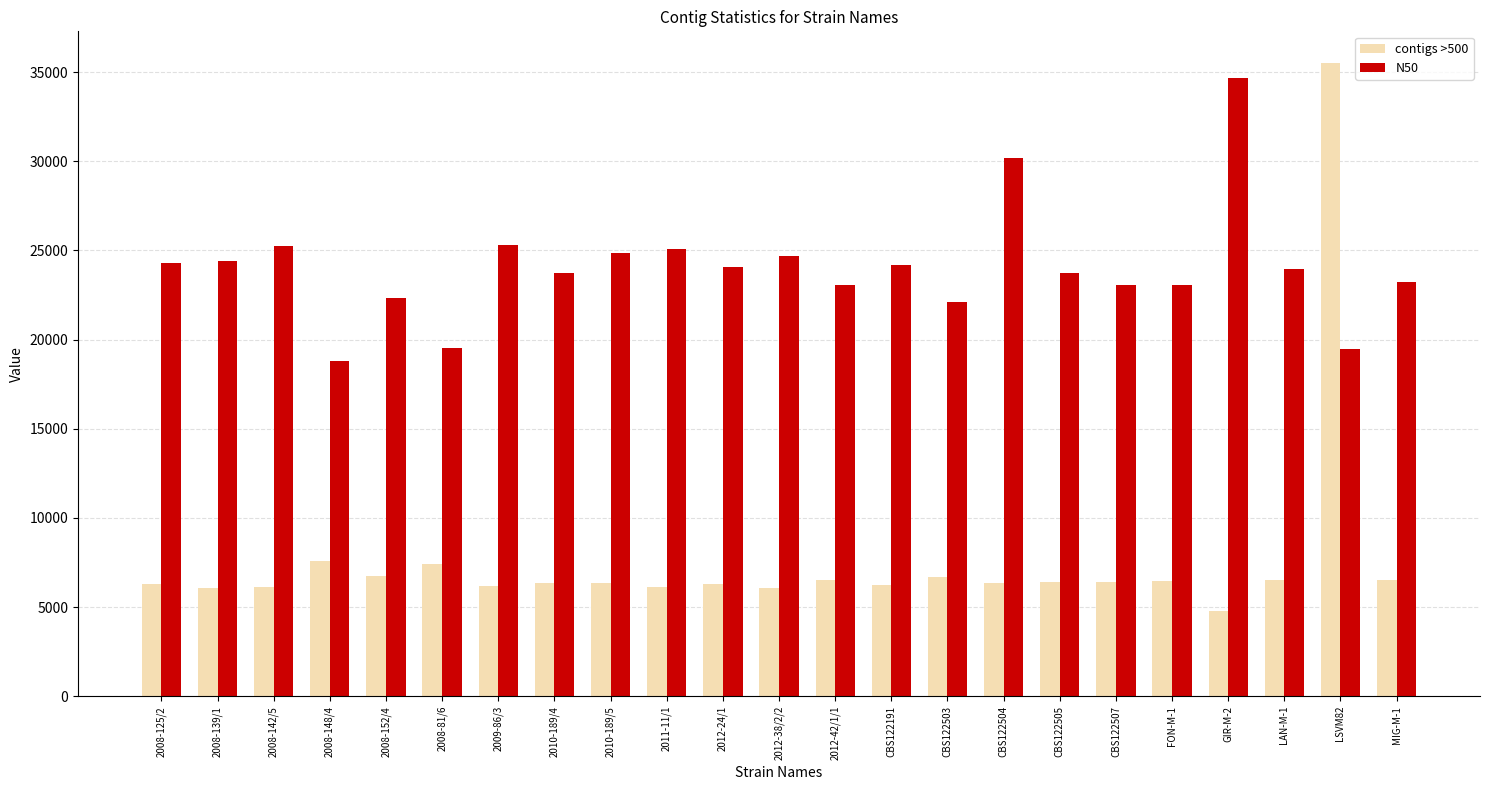

The N50 series shows 24711 at 2012-38/2/2. True or false?

True